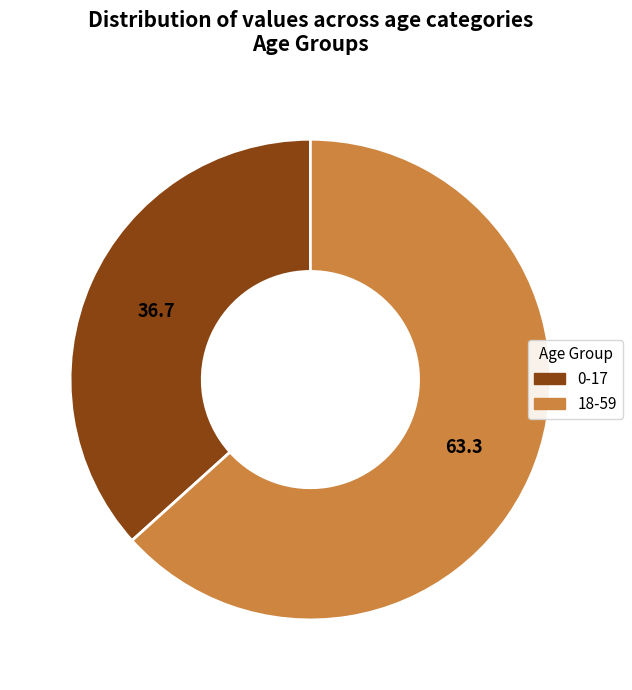

Rank the categories by value from highest to lowest.

18-59, 0-17